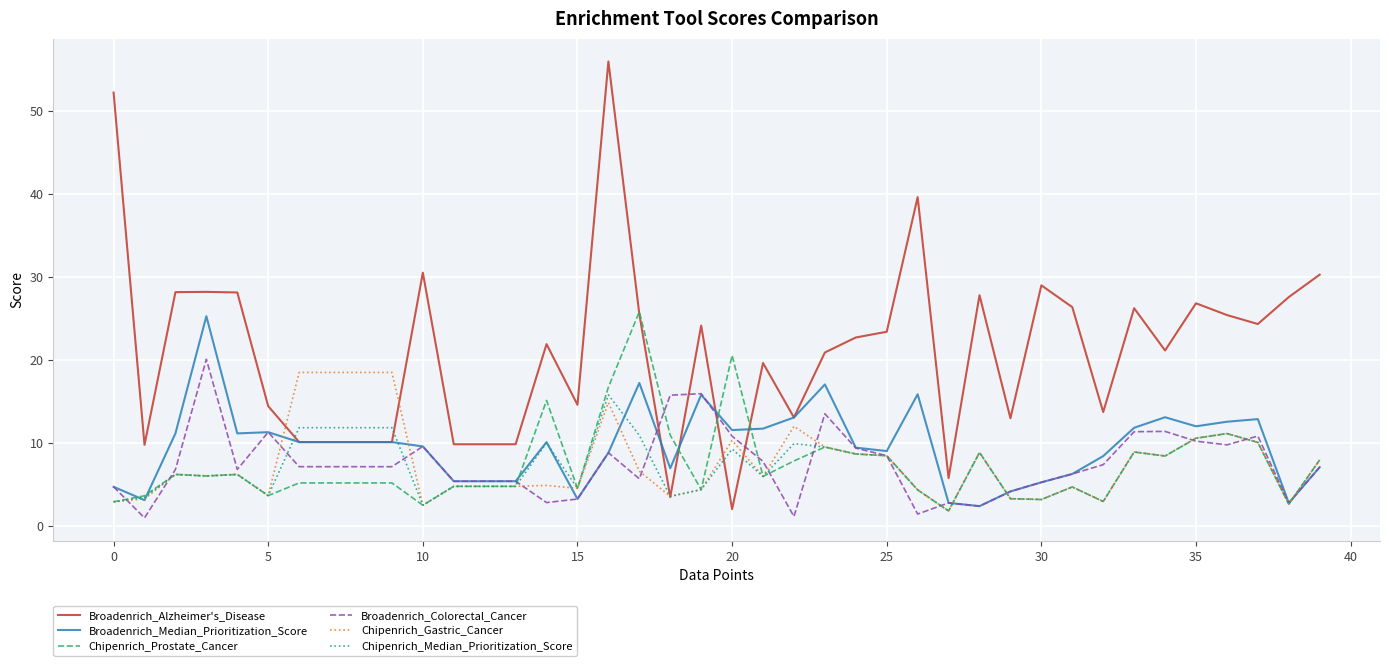

Which series has the largest total across all categories?

Broadenrich_Alzheimer's_Disease